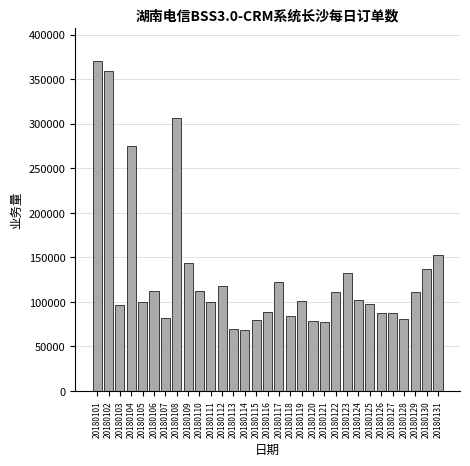

What is the value of the 29th bar from the left?

111355